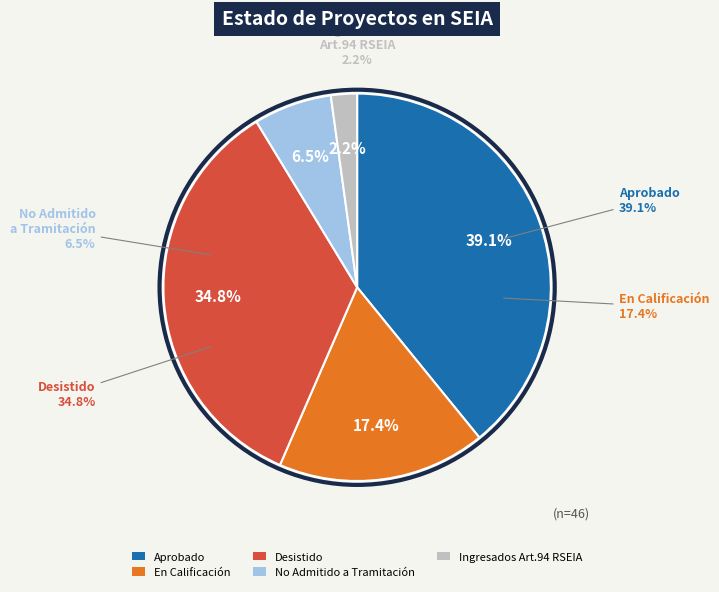

What percentage do No Admitido a Tramitación and Aprobado together represent?

45.7%